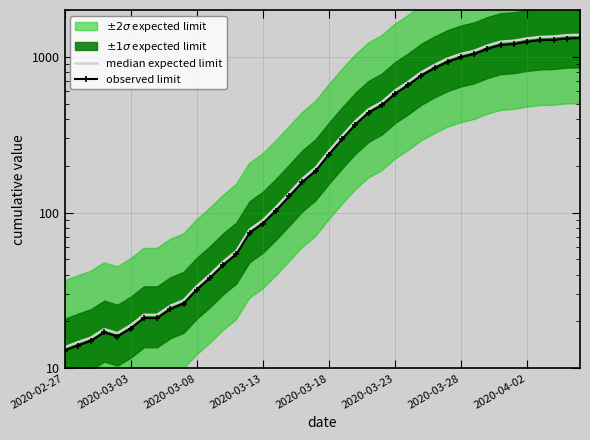

Rank the series by their maximum value, from highest to lowest.

median expected limit, observed limit